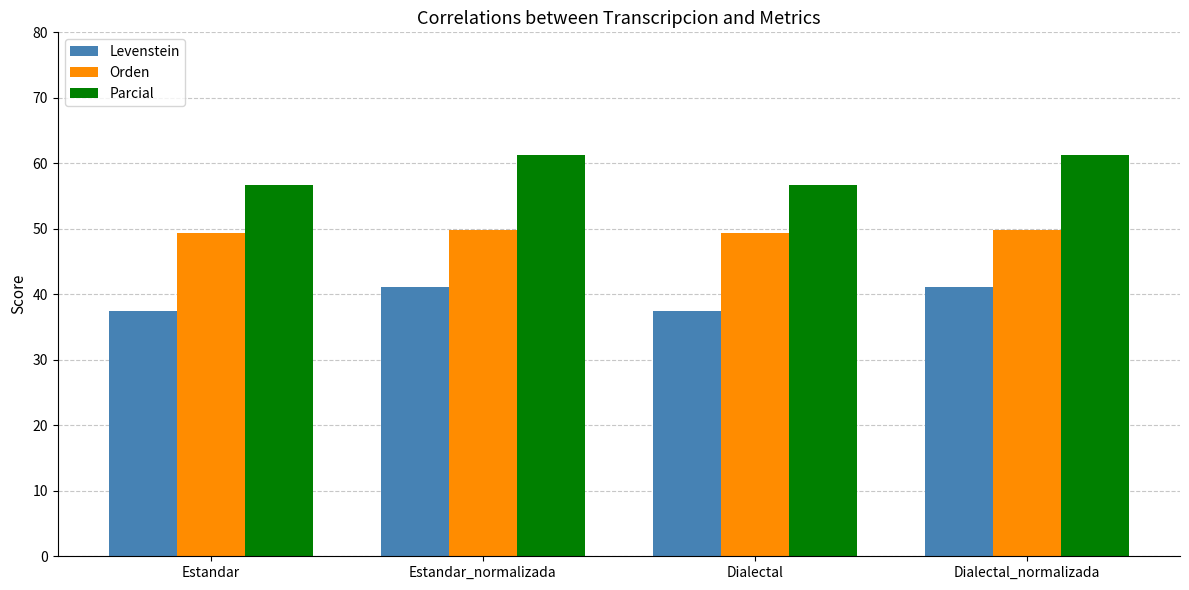

What is the highest value of the Orden series?

49.8